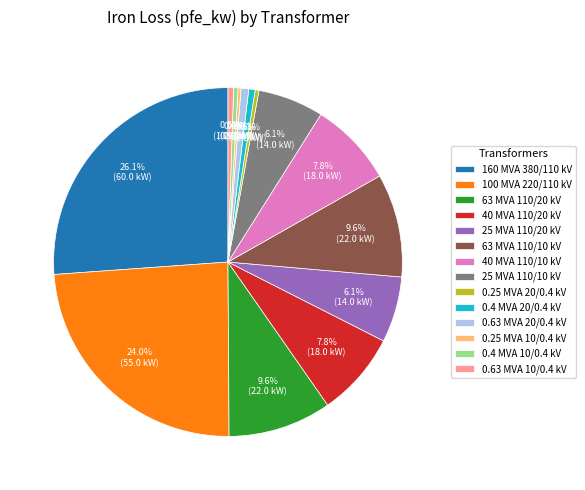

How much of the chart is everything except 63 MVA 110/20 kV?

90.4%